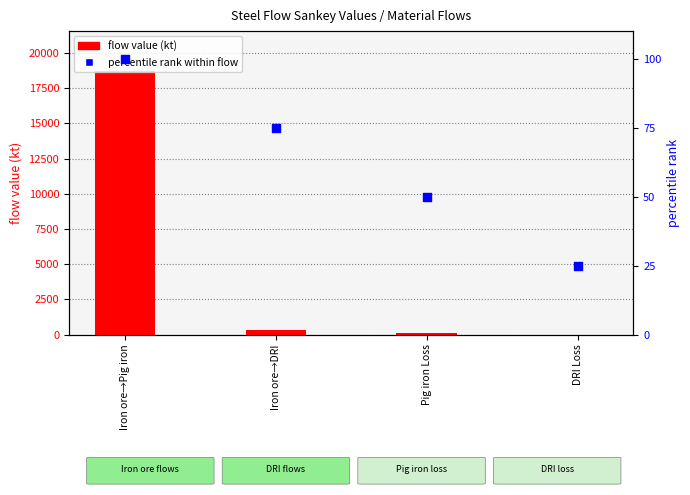

Which series has the largest Y range (max minus min)?

flow value (kt)